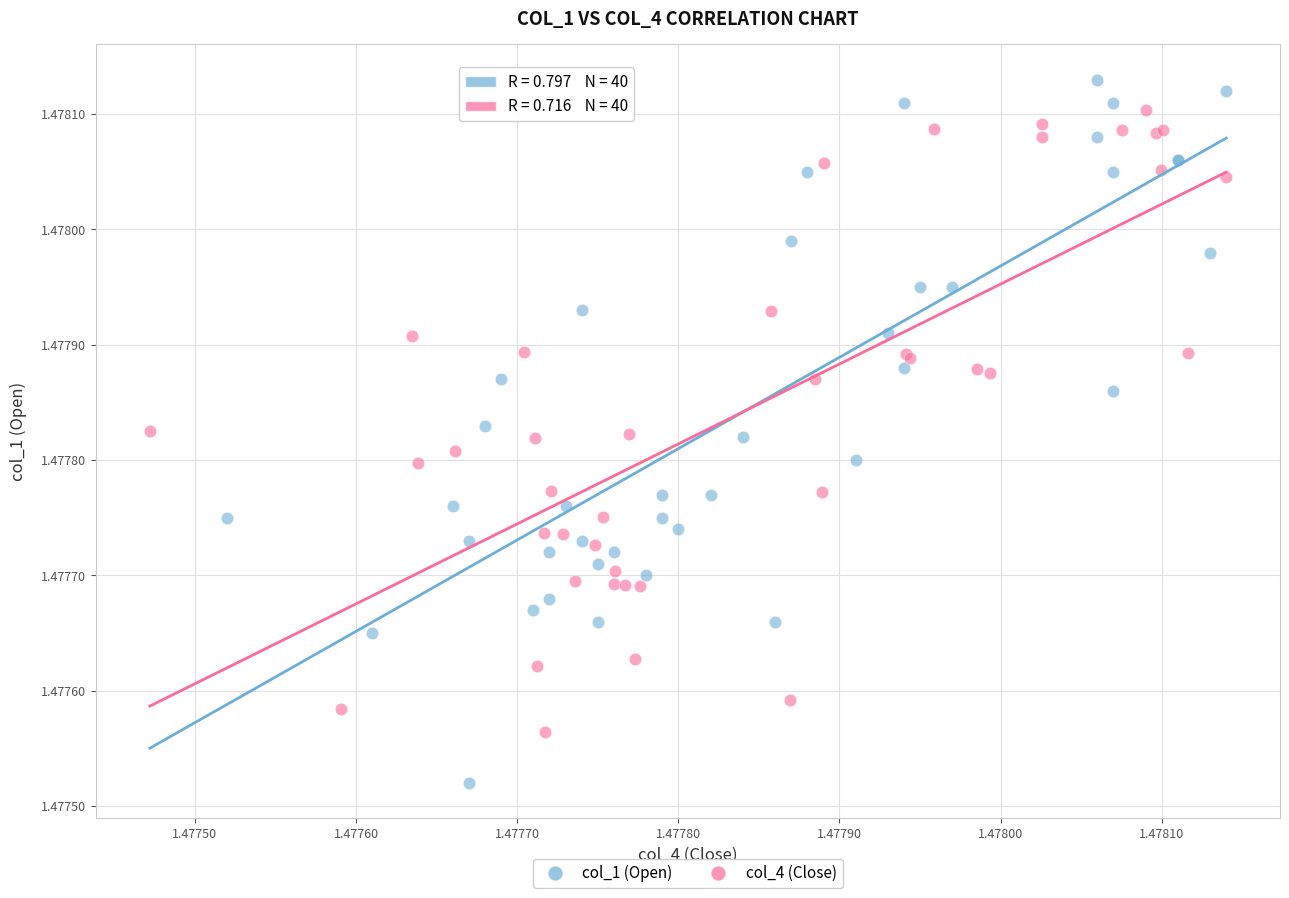

What are all the series names shown in the legend?

col_1 (Open), col_4 (Close)